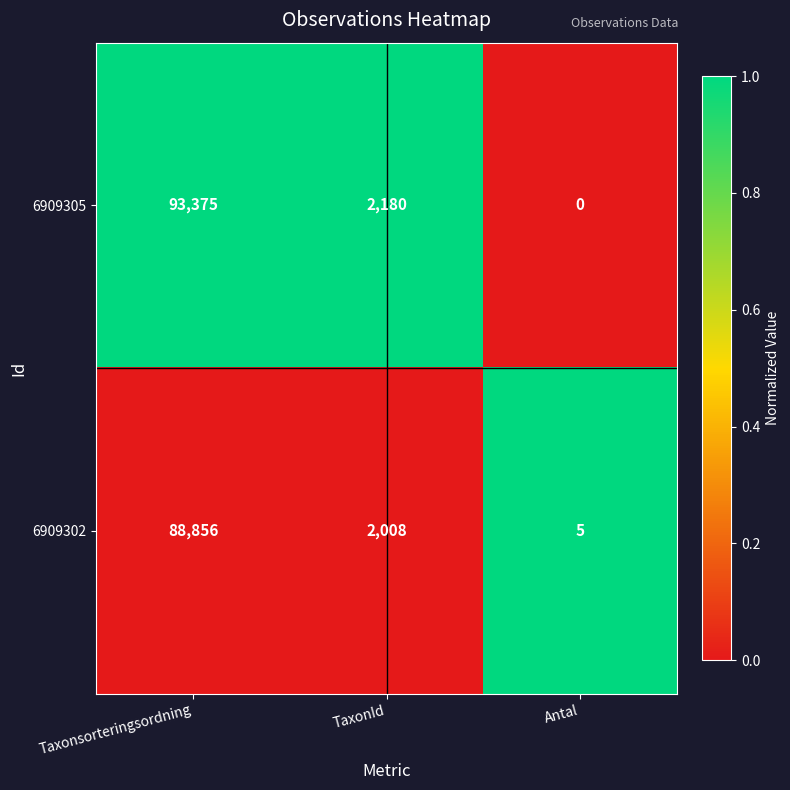

How many distinct data groups are displayed?

2